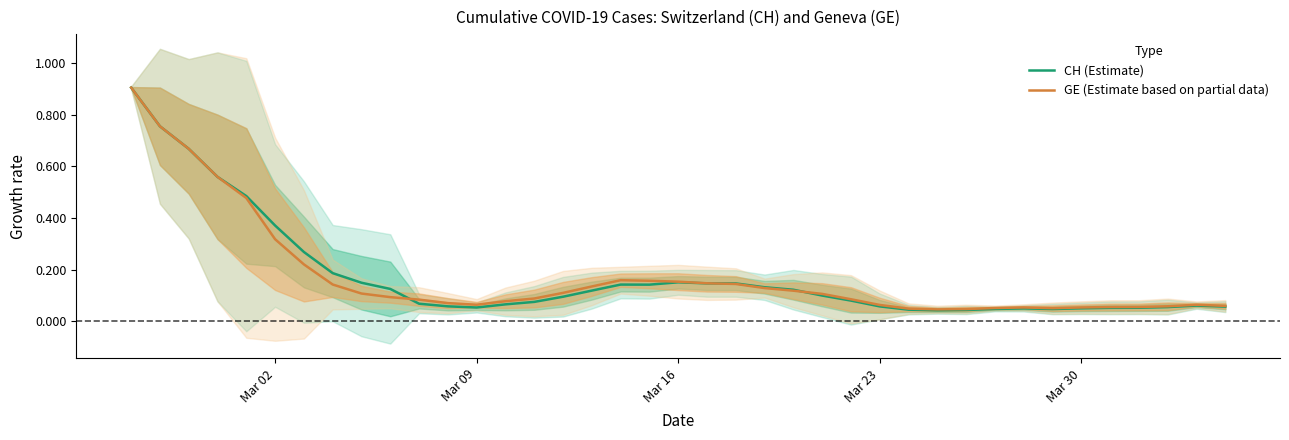

How many intersections are there between GE (Estimate based on partial data) and CH (Estimate)?

3